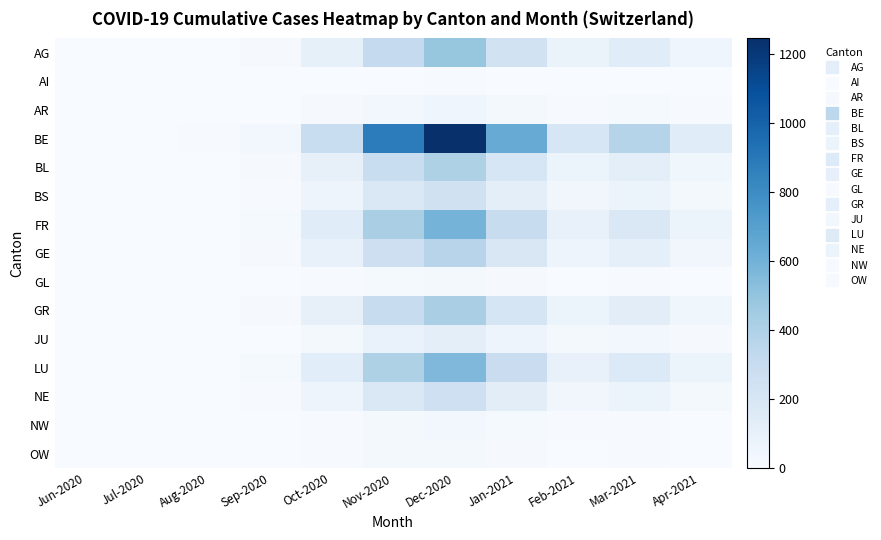

Which has a higher value, Apr-2021 or Jul-2020?

Apr-2021